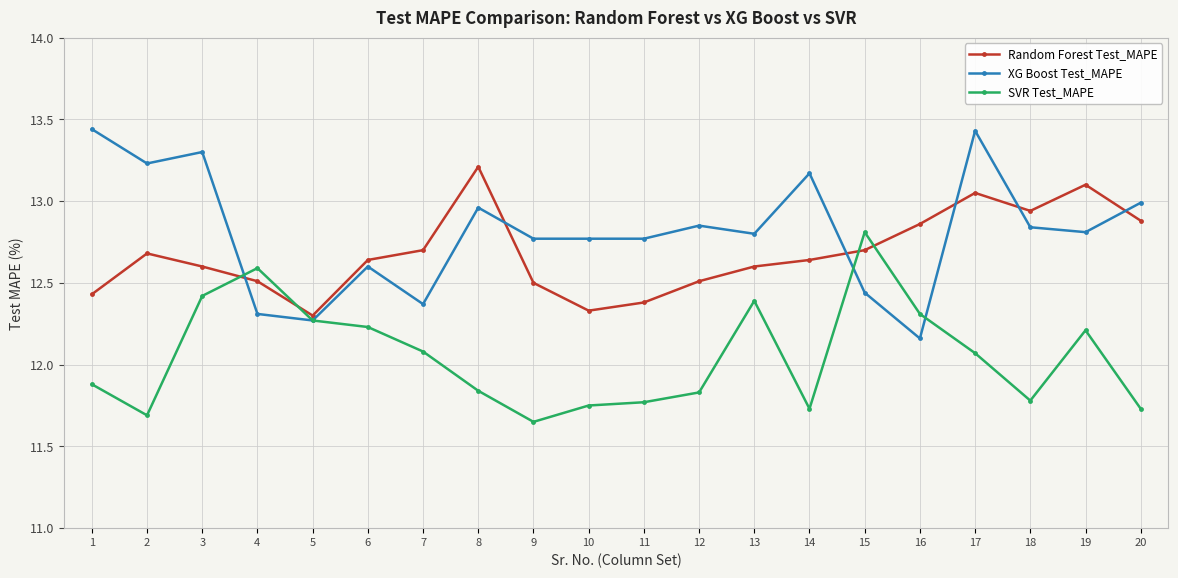

List the series in order of their peak value, lowest first.

SVR Test_MAPE, Random Forest Test_MAPE, XG Boost Test_MAPE